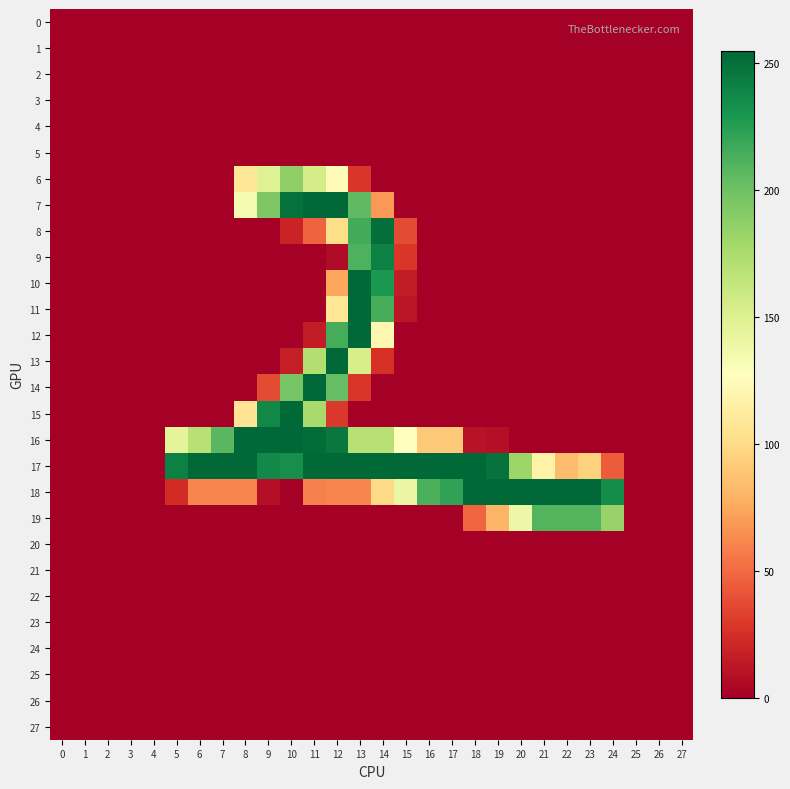

At how many categories does at least one series exceed 151?

20